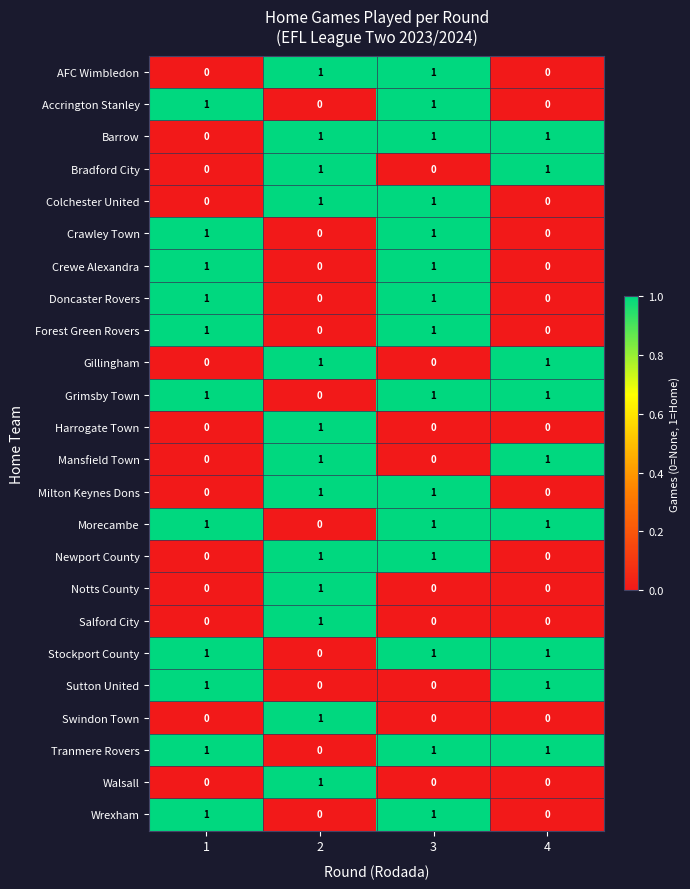

At how many categories does at least one series exceed 0?

4